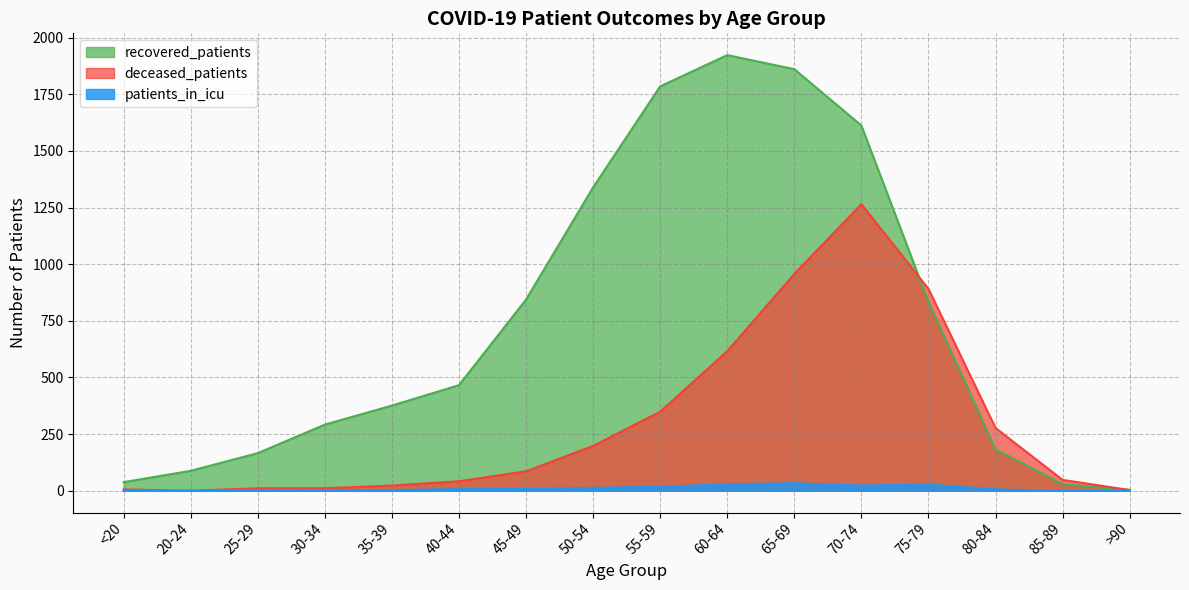

Reading left to right, what are all the values shown in this chart?

recovered_patients: <20=38	20-24=88	25-29=166	30-34=292	35-39=376	40-44=466	45-49=844	50-54=1339	55-59=1785	60-64=1923	65-69=1861	70-74=1612	75-79=834	80-84=183	85-89=29	>90=4
deceased_patients: <20=6	20-24=0	25-29=11	30-34=11	35-39=23	40-44=42	45-49=86	50-54=198	55-59=349	60-64=616	65-69=957	70-74=1265	75-79=891	80-84=277	85-89=48	>90=3
patients_in_icu: <20=0	20-24=1	25-29=2	30-34=2	35-39=3	40-44=7	45-49=8	50-54=13	55-59=17	60-64=29	65-69=33	70-74=23	75-79=27	80-84=6	85-89=0	>90=0